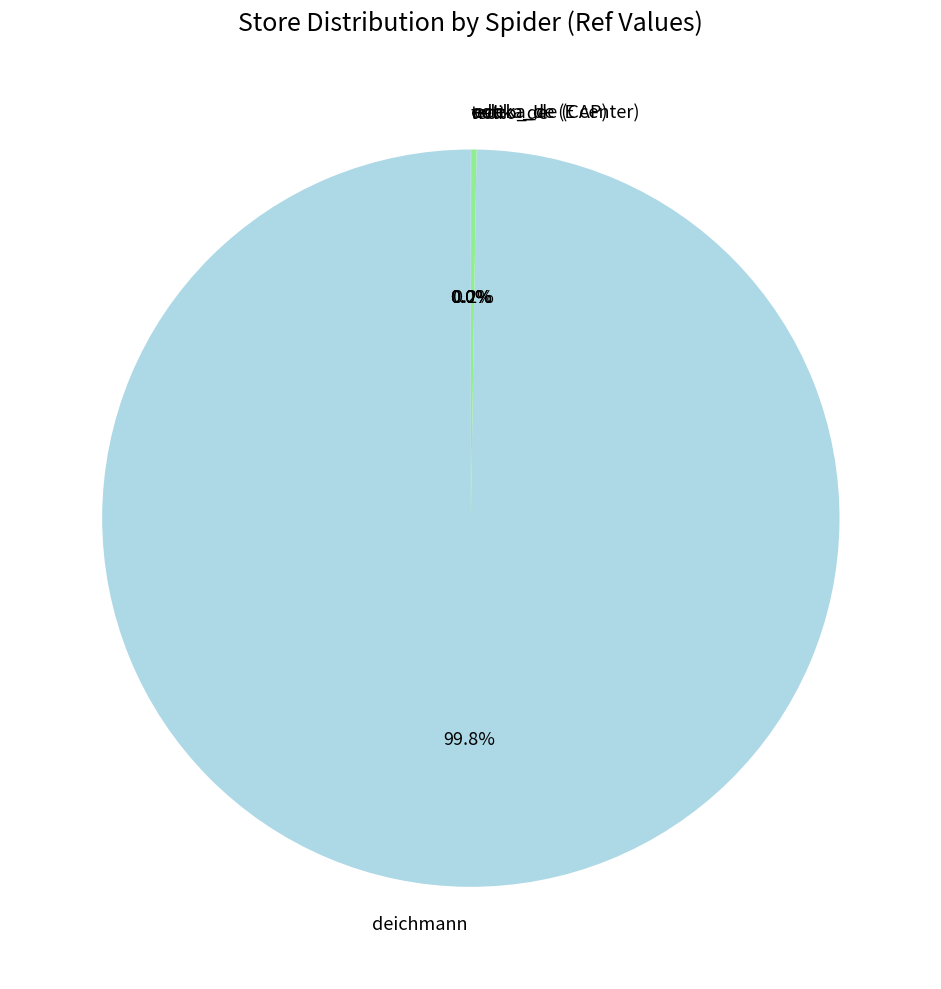

How much of the chart is everything except deichmann?

0.2%